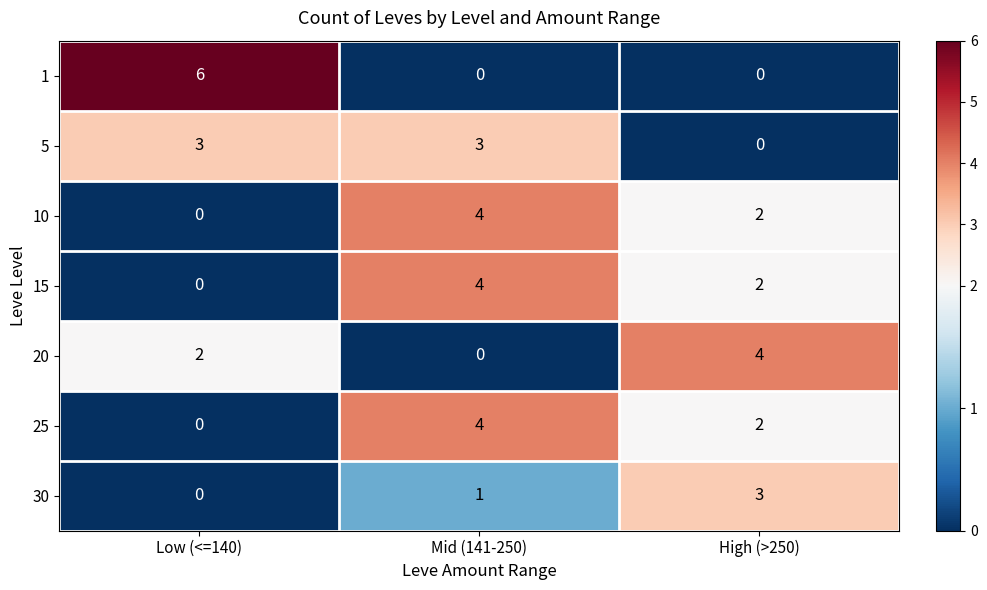

At which category is the sum across all series the highest?

Mid (141-250)